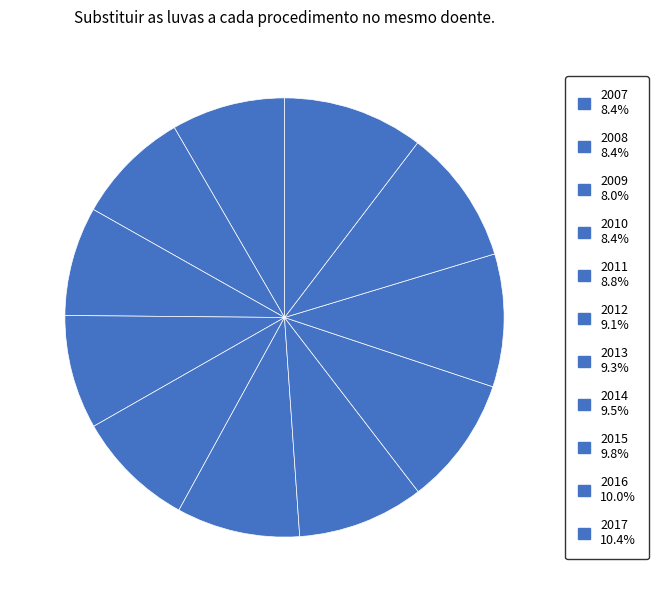

Is 2015 the majority of the pie?

No